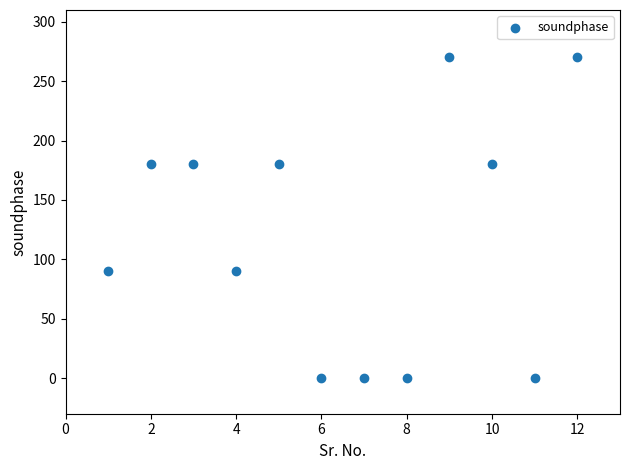

What is the average X value?

6